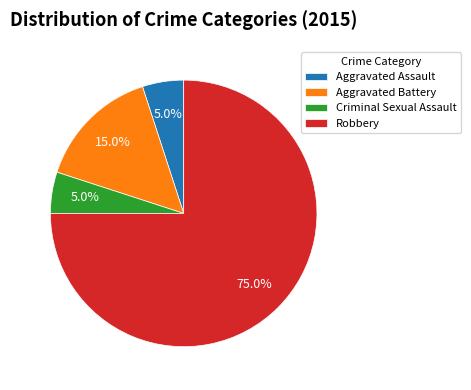

Which category accounts for the majority?

Robbery